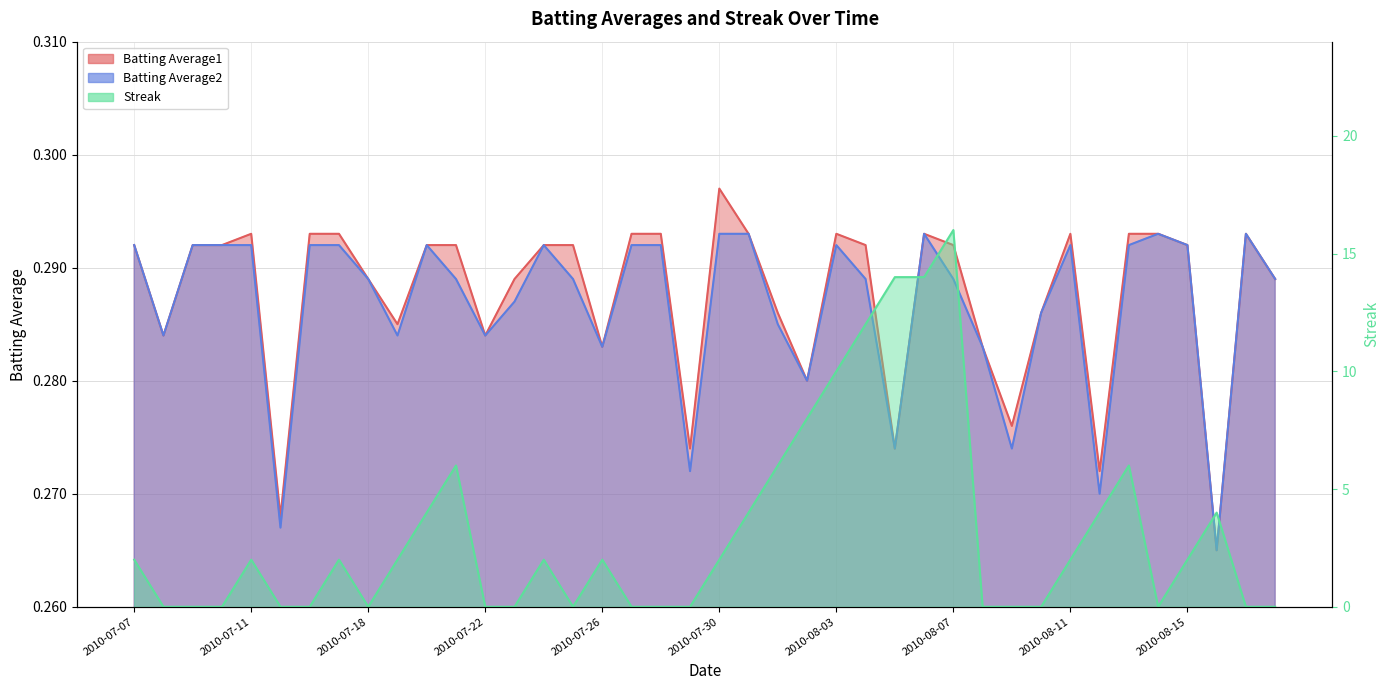

True or false: Batting Average2 and Batting Average1 intersect in this chart.

False